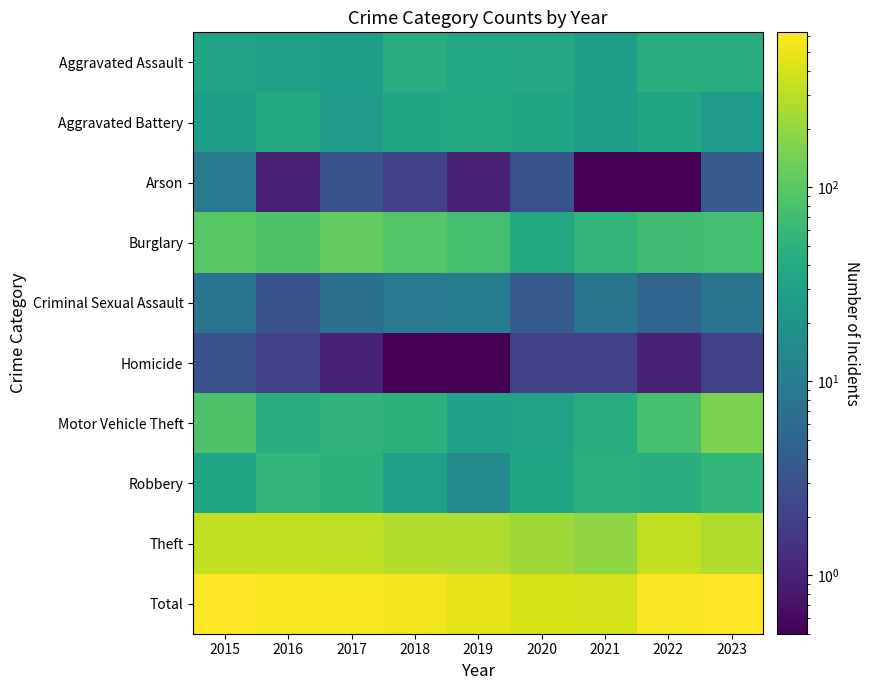

At 2023, list the series in order from largest to smallest.

Total, Theft, Motor Vehicle Theft, Burglary, Robbery, Aggravated Assault, Aggravated Battery, Criminal Sexual Assault, Arson, Homicide